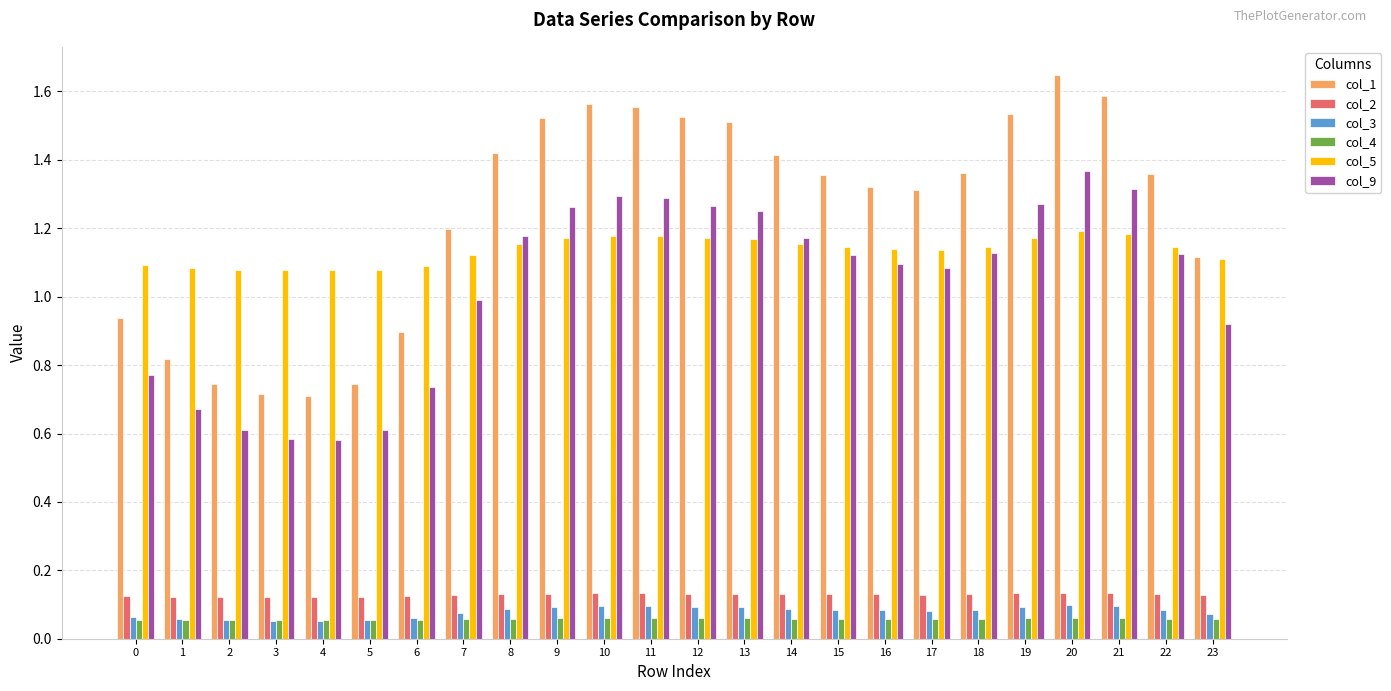

Is it true that col_5 equals 2.0 at 9?

False